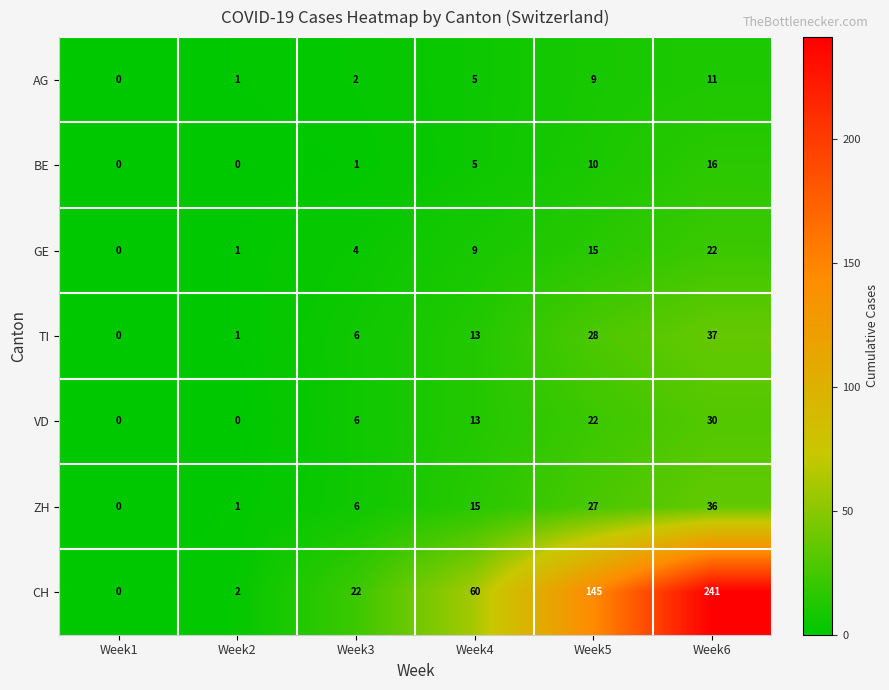

Where is CH nearest to the value 120?

Week5